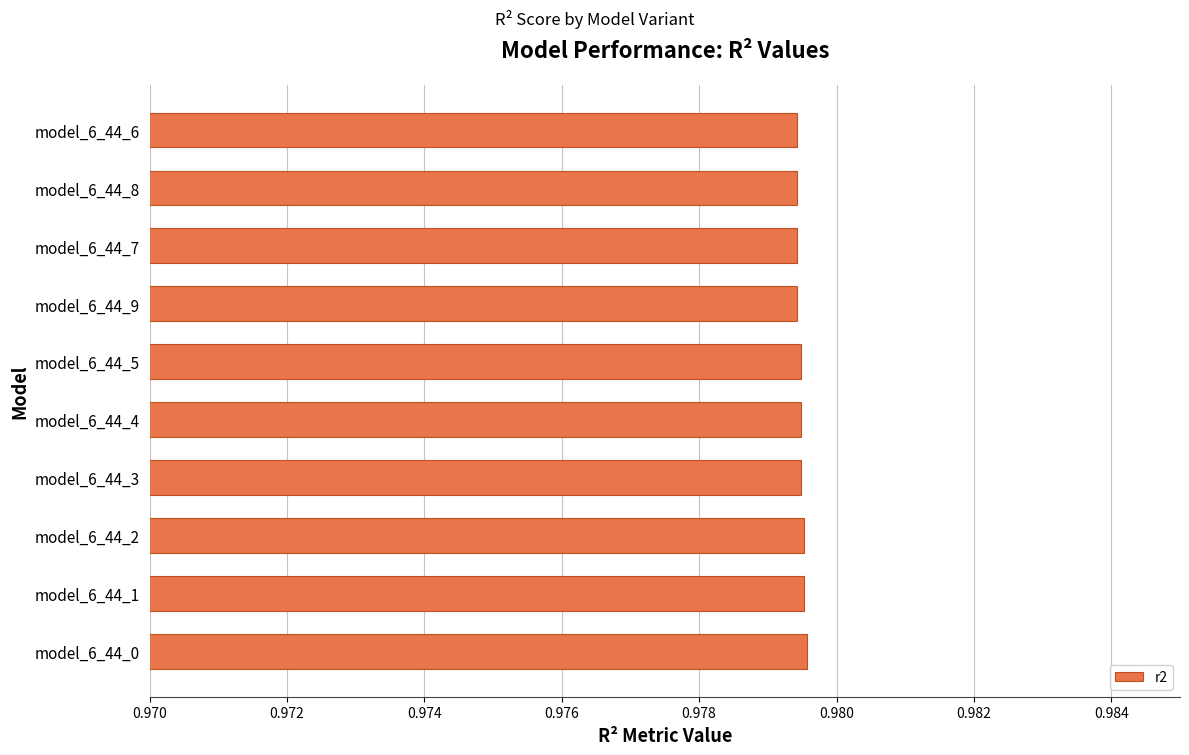

What is the sum of all values?

9.8